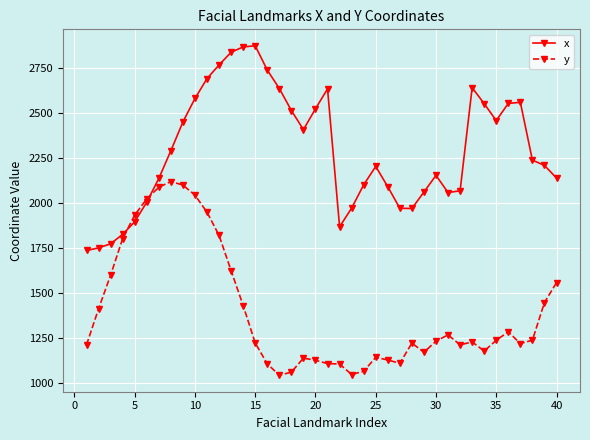

What is the greatest value displayed?

2872.1